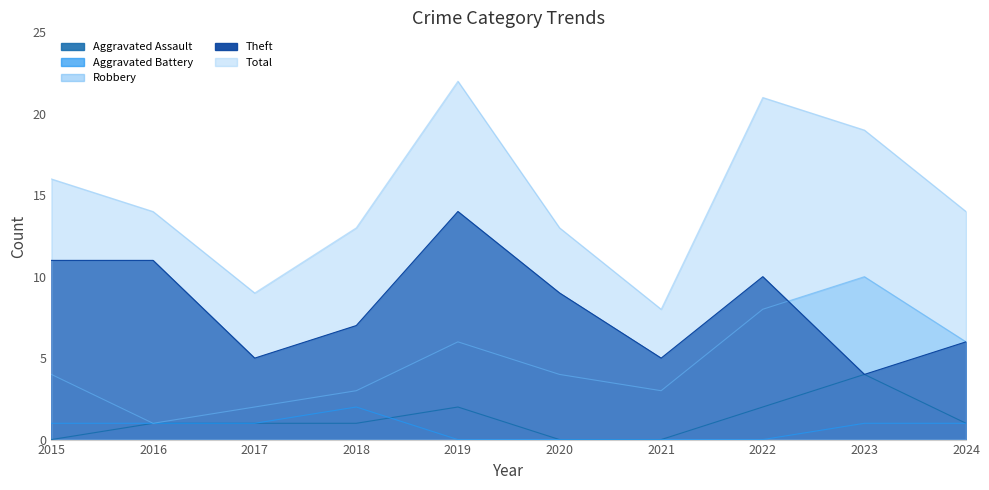

The Total series shows 19 at 2020. True or false?

False